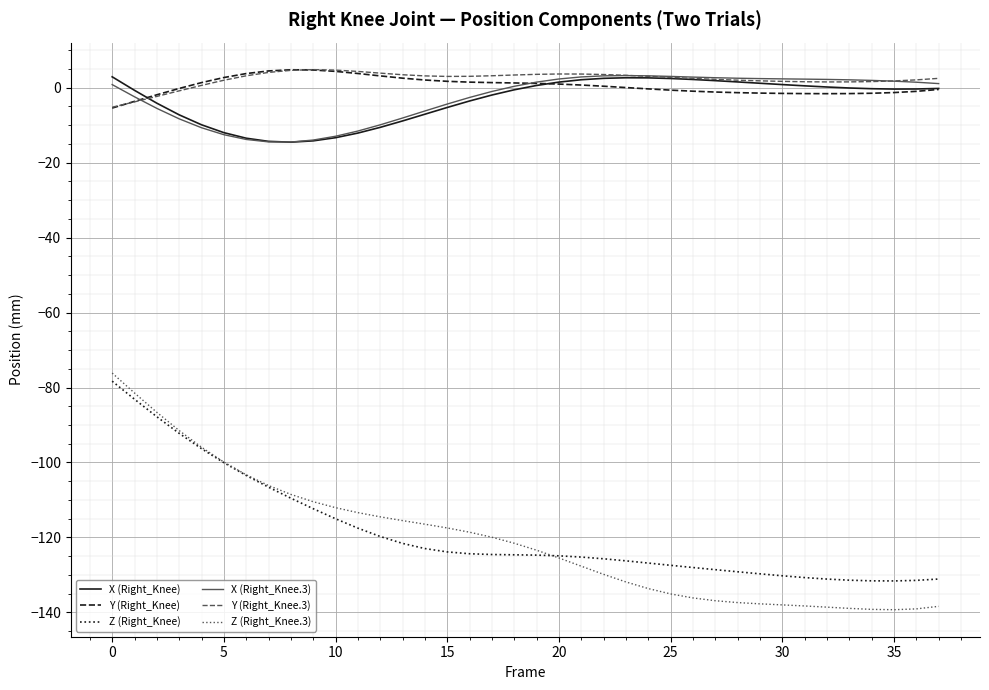

Does the chart have visible grid lines?

Yes